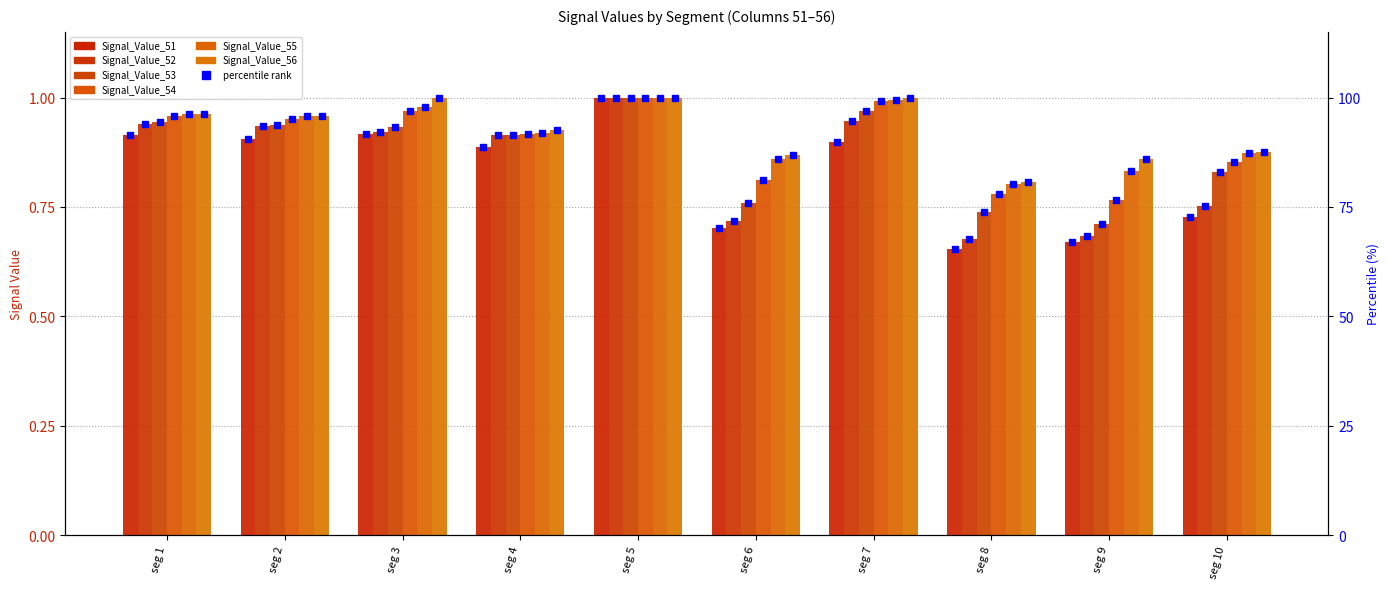

How many series are shown in this chart?

6